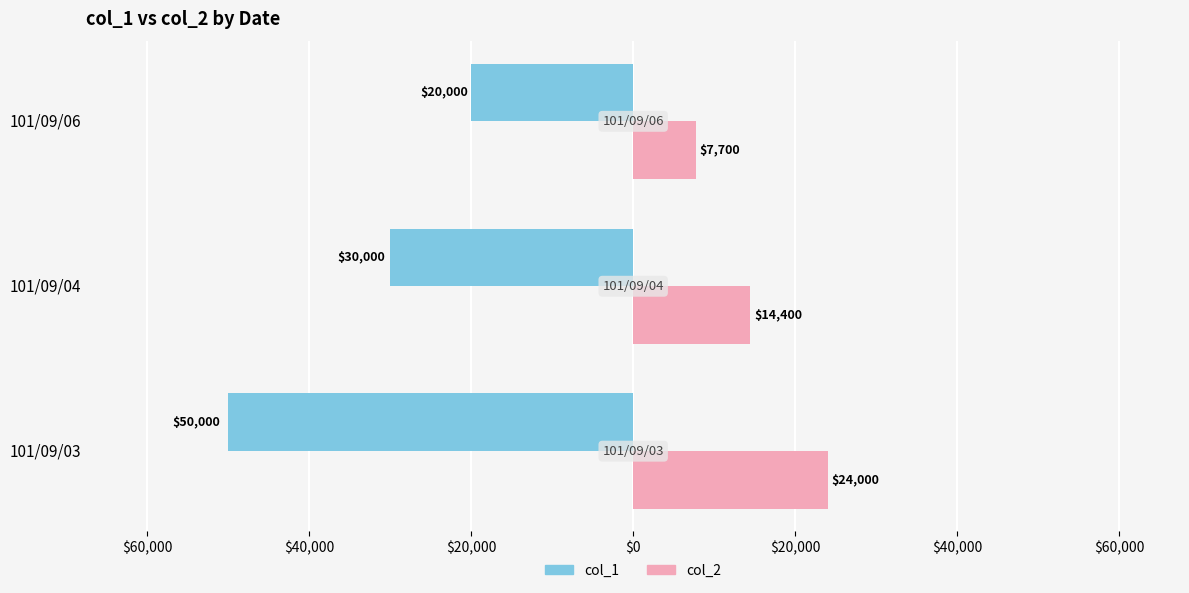

What are all the series names shown in the legend?

col_1, col_2